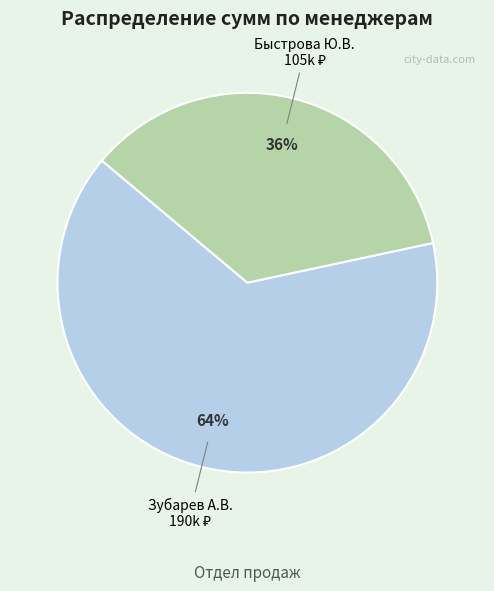

To the nearest percent, what is the average slice percentage?

50%